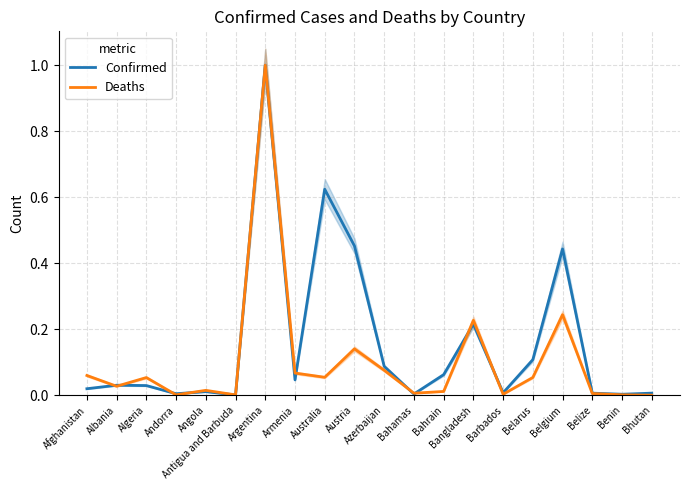

Is the value of Deaths at Argentina greater than the value of Confirmed at Bangladesh?

Yes